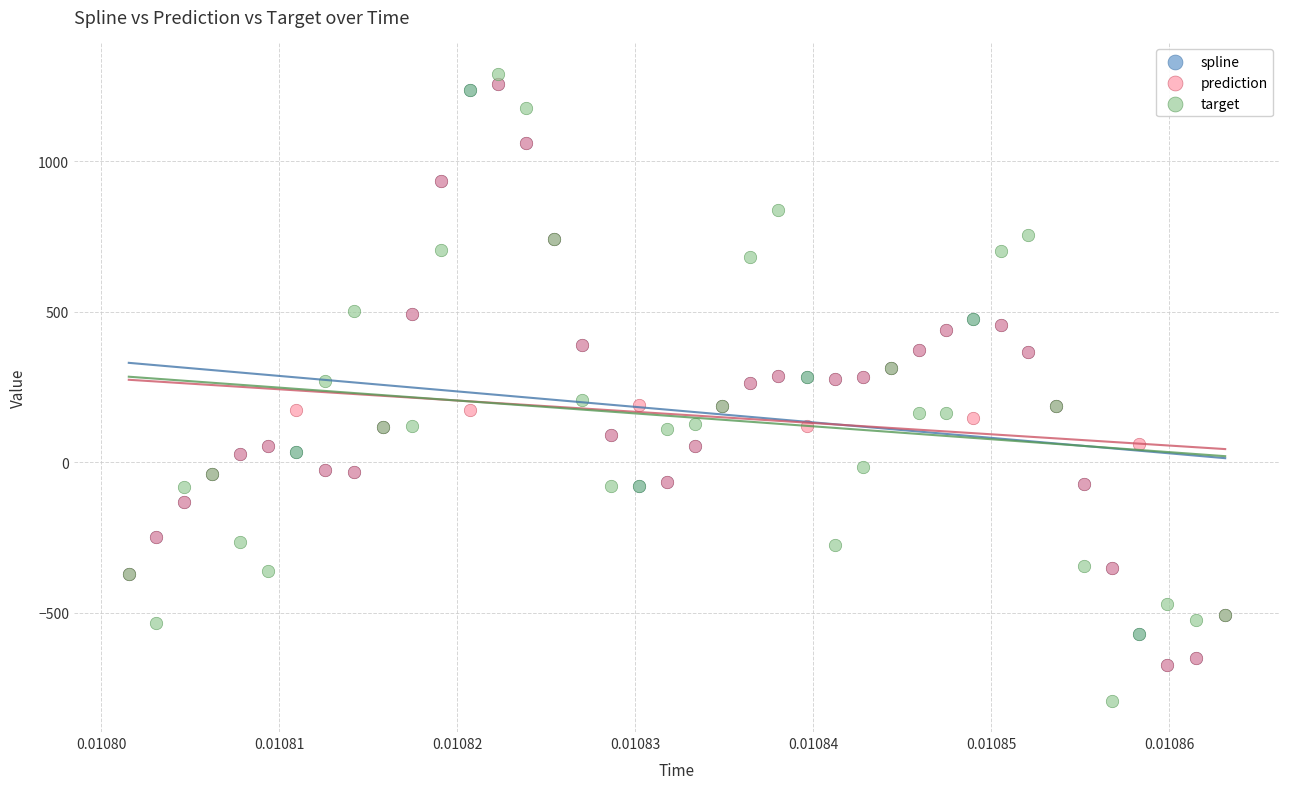

Which series contains the lowest Y value?

target